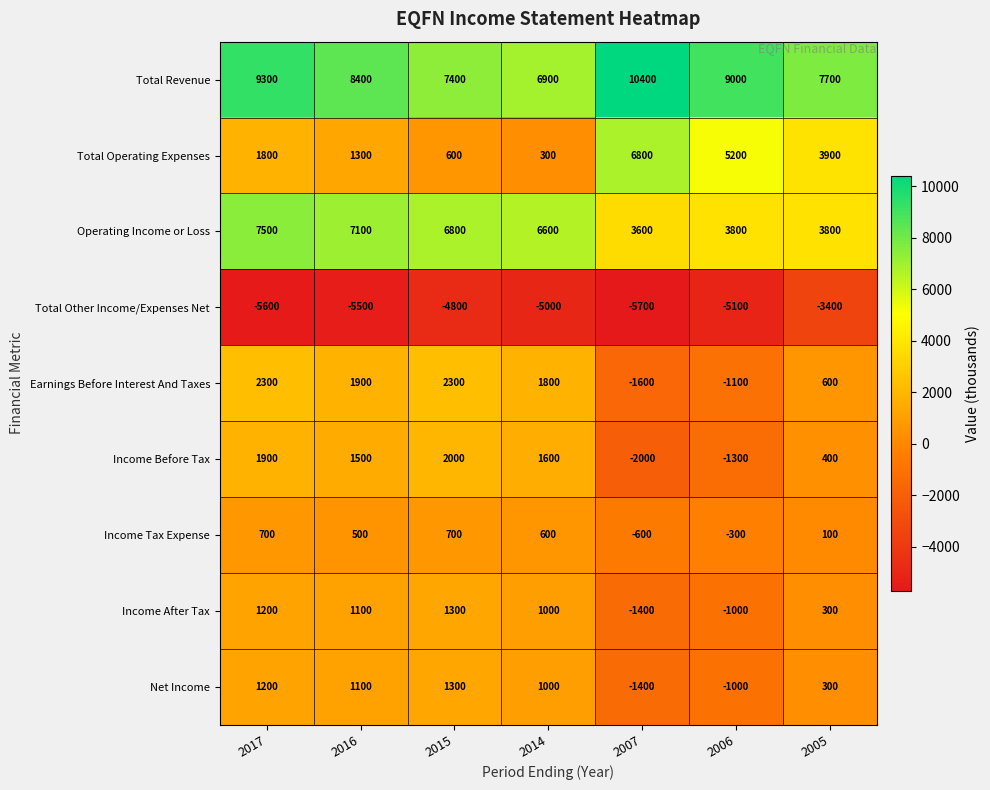

At which label does Income Before Tax first exceed 1500?

2017